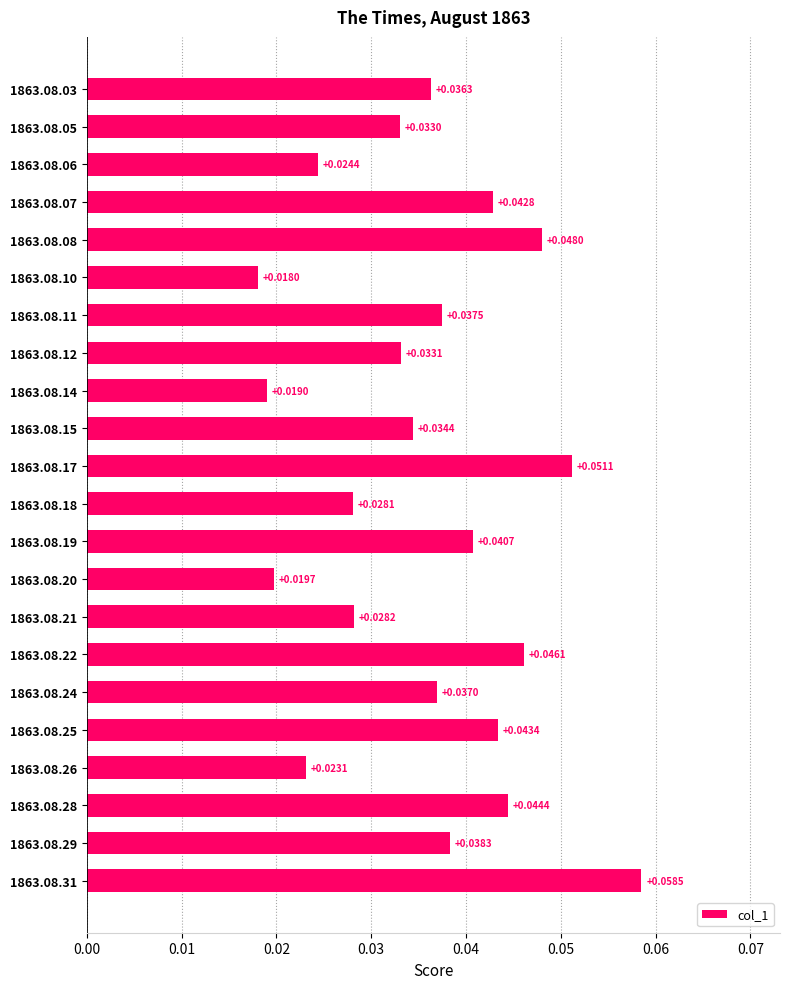

What is the sum of all values?

0.8